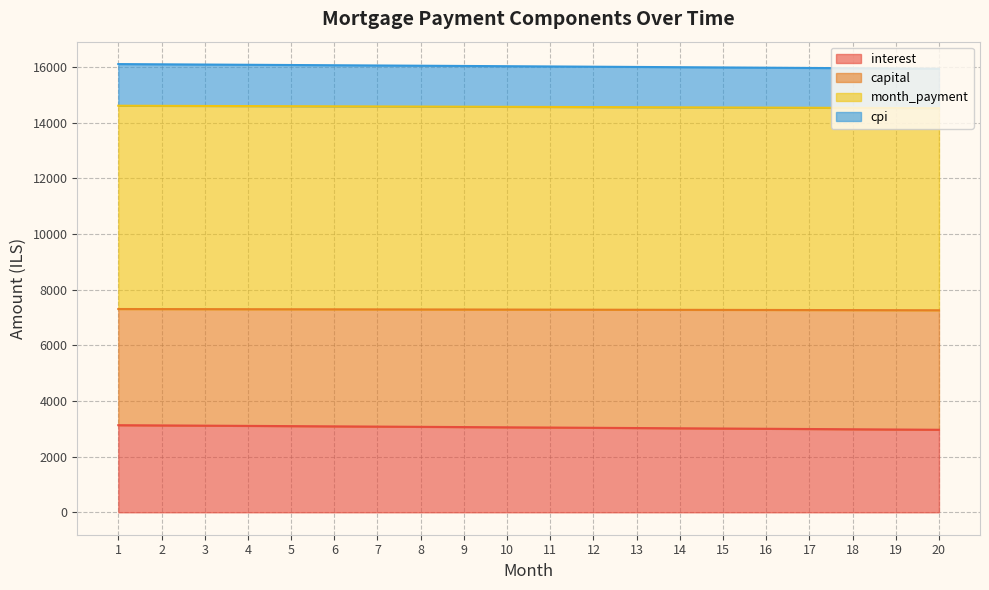

True or false: month_payment has a value of 14517.3 at 20.

True